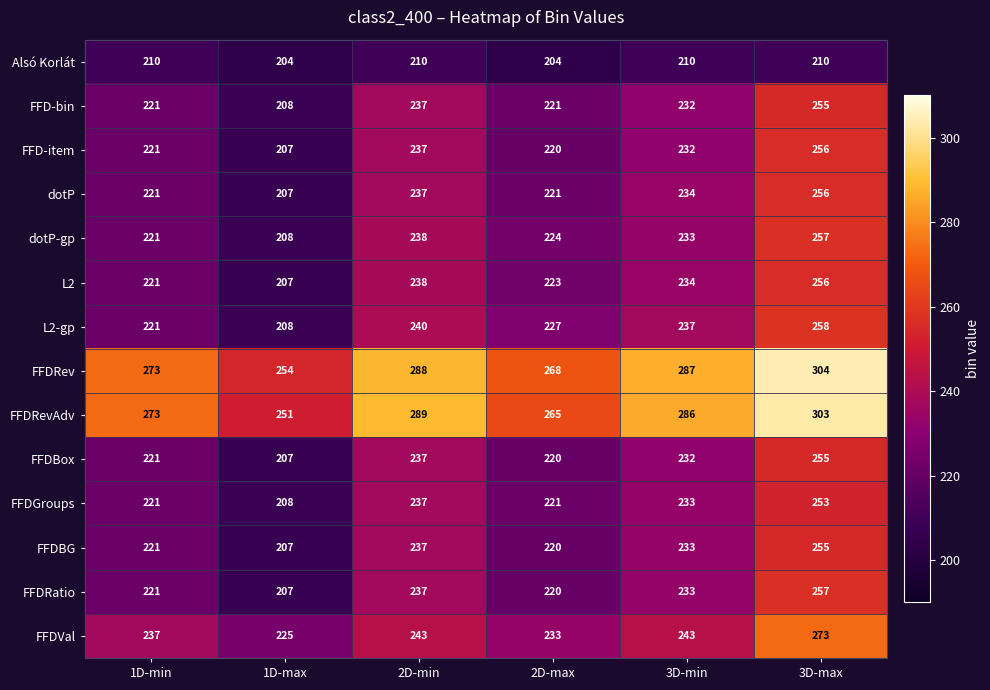

Which series changed the most between 1D-max and 3D-max?

FFDRevAdv